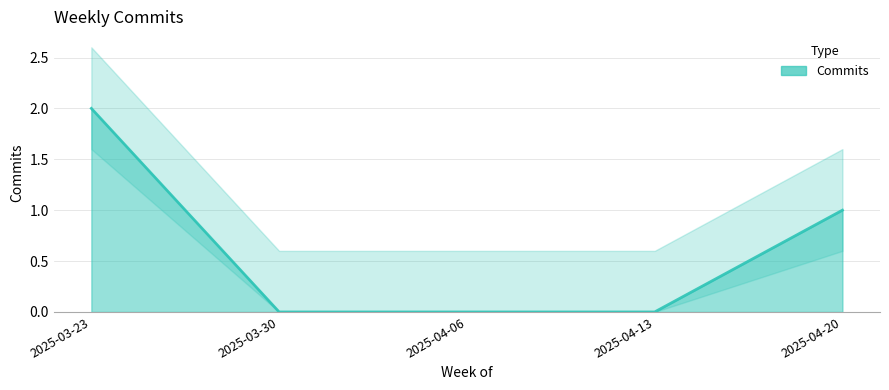

The chart shows a value of 1 at 2025-04-20. True or false?

True